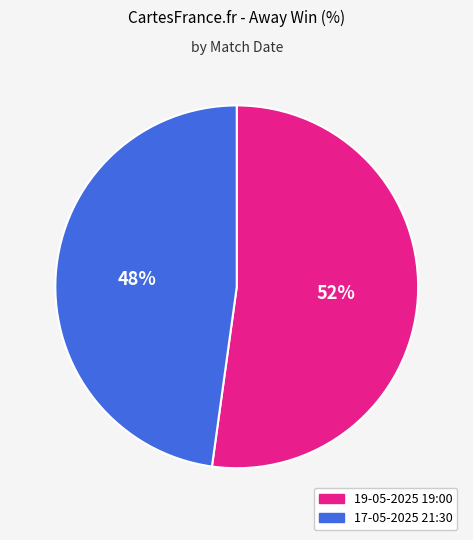

Which slice is the smallest?

17-05-2025 21:30